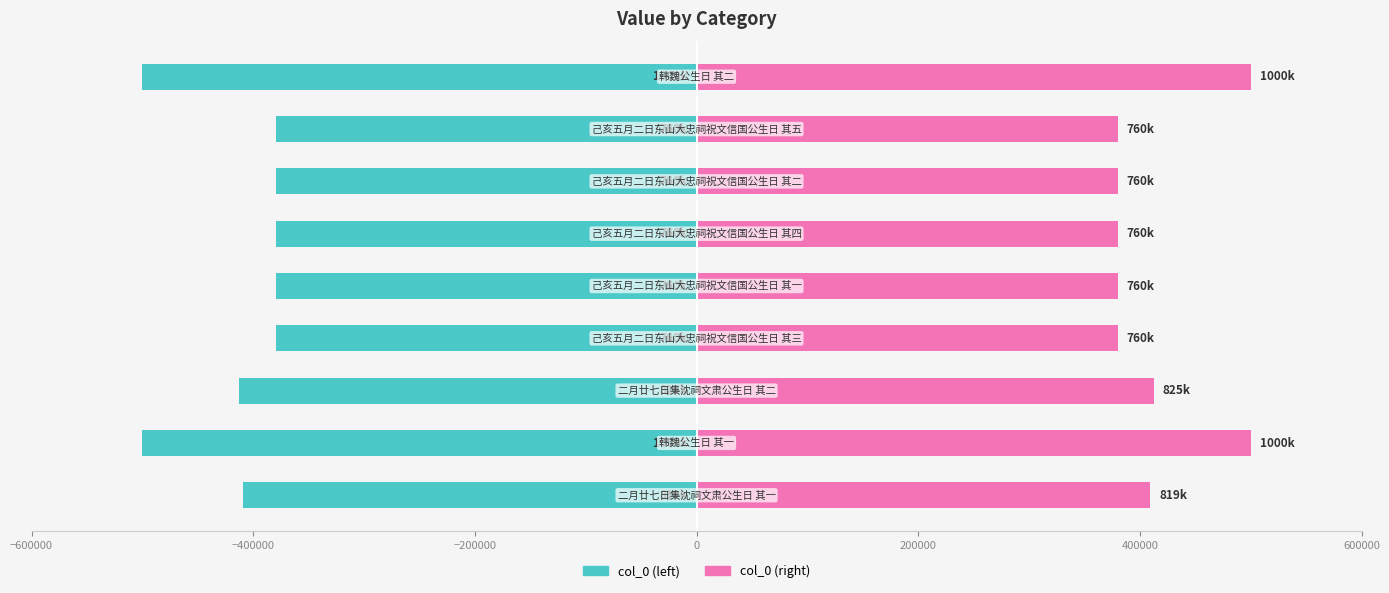

What is the difference between the second highest and minimum values in the col_0 (right) series?

120197.5